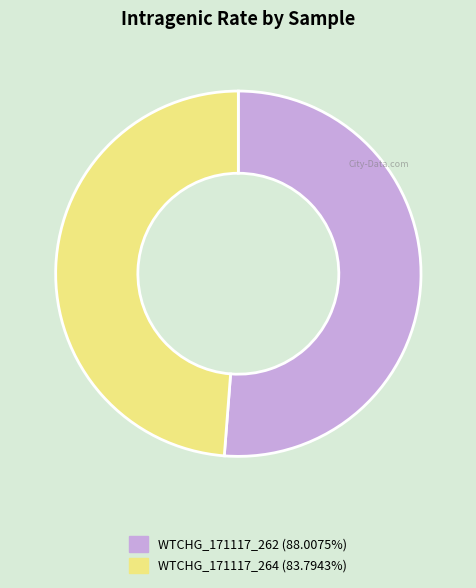

Is it true that WTCHG_171117_262 is 51% of the pie?

True